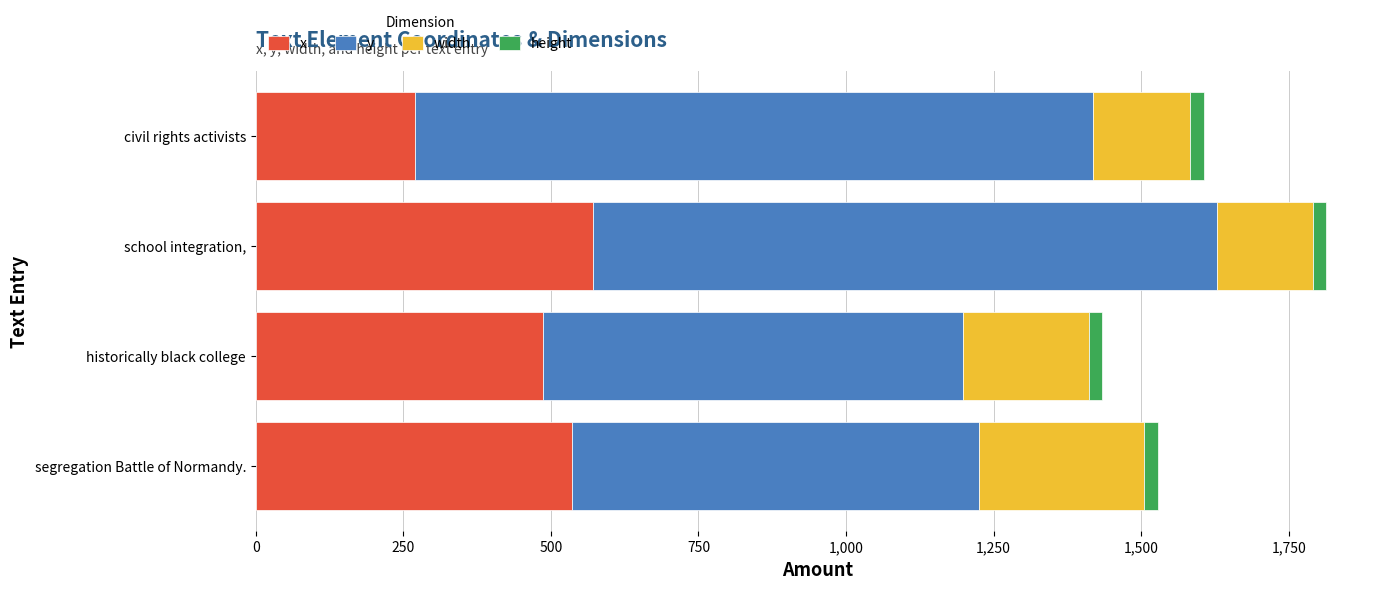

What is the lowest value of the x series?

269